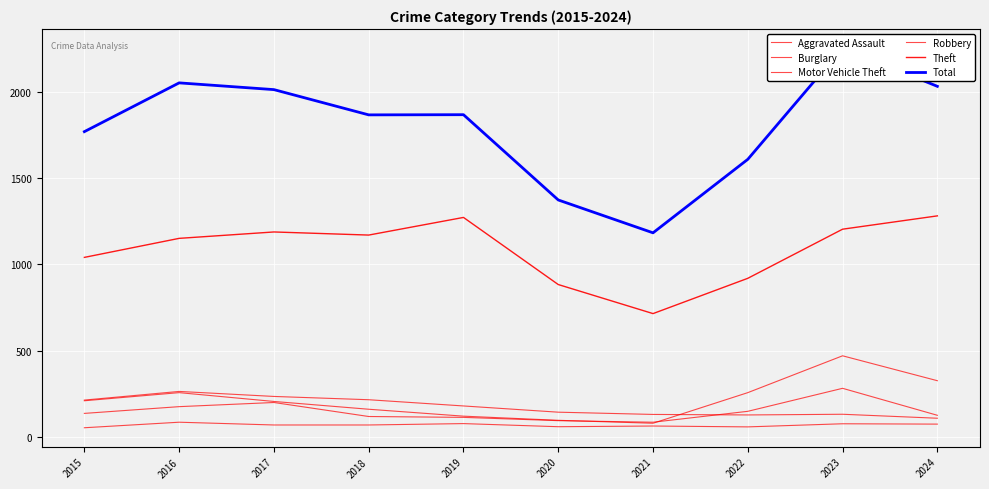

Which label corresponds to the largest value in the chart?

2023